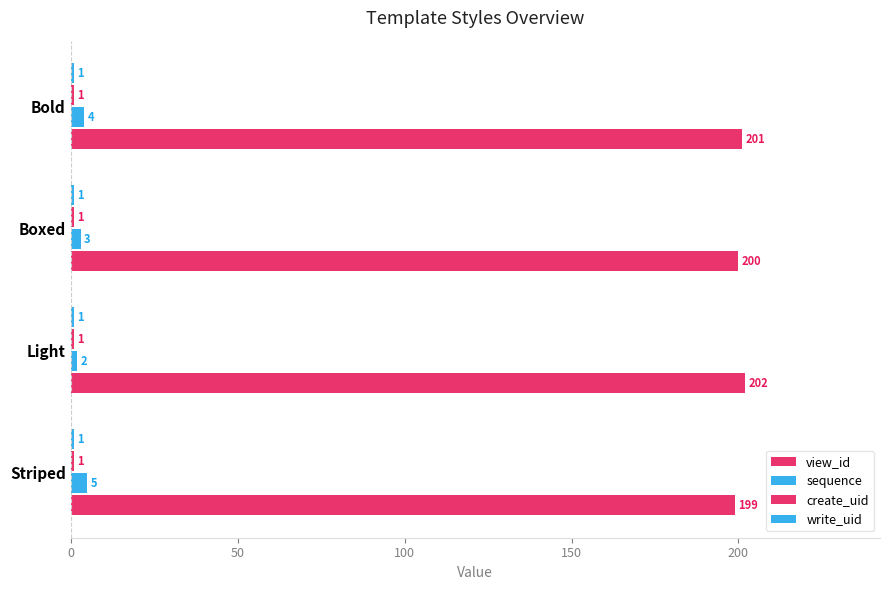

Rank the series by their maximum value, from lowest to highest.

create_uid, write_uid, sequence, view_id